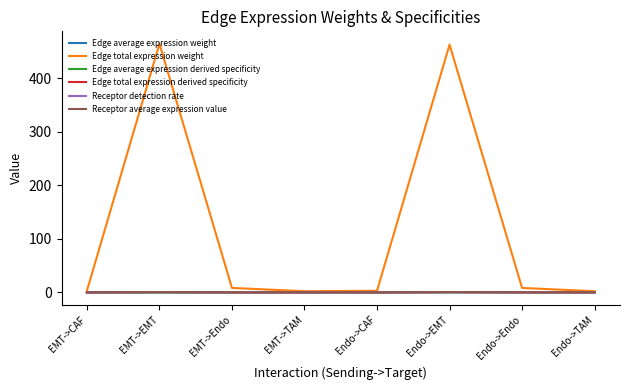

The value of Receptor average expression value at Endo->CAF is 0.0. True or false?

True